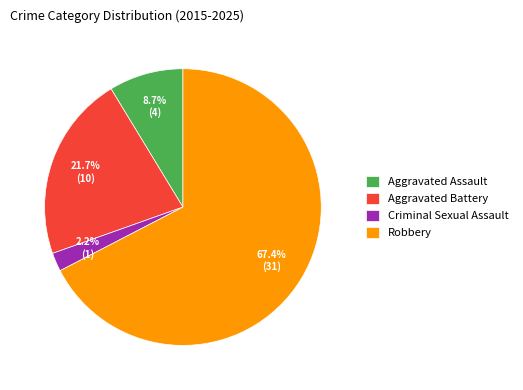

Between Robbery and Criminal Sexual Assault, which is larger?

Robbery